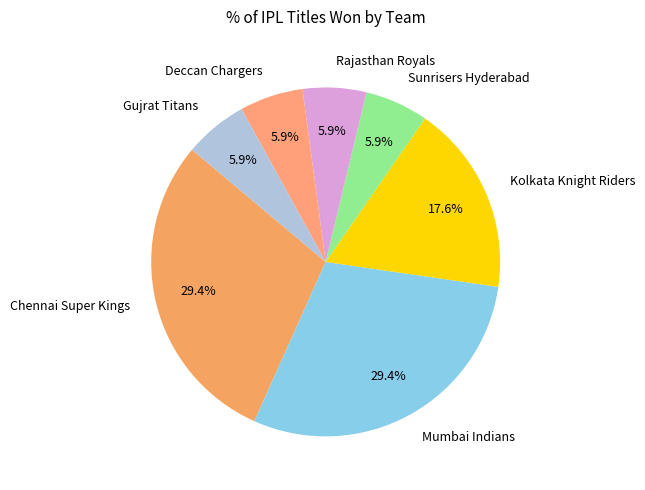

What percentage is the Deccan Chargers slice, to the nearest percent?

6%